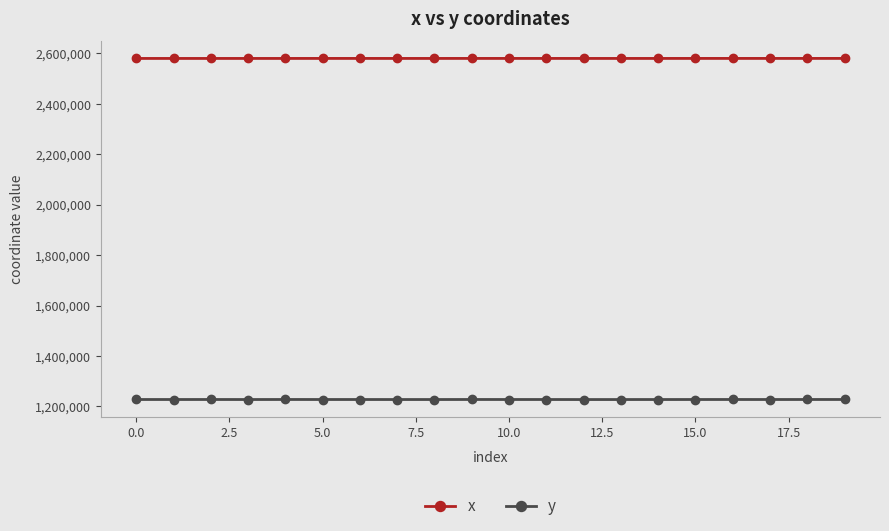

What is the value of the x point at the 9th from the left?

2580300.6